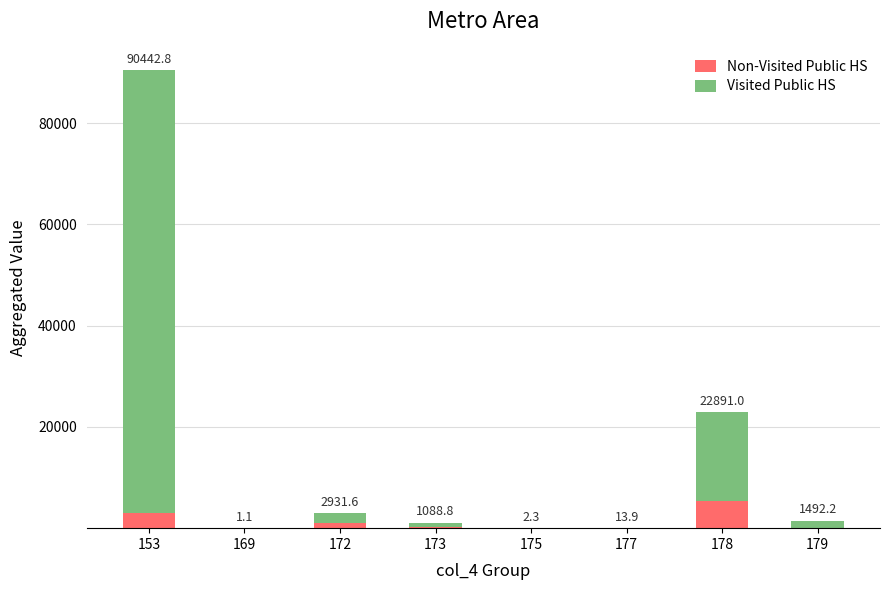

What is the average value of the Non-Visited Public HS series?

1204.5